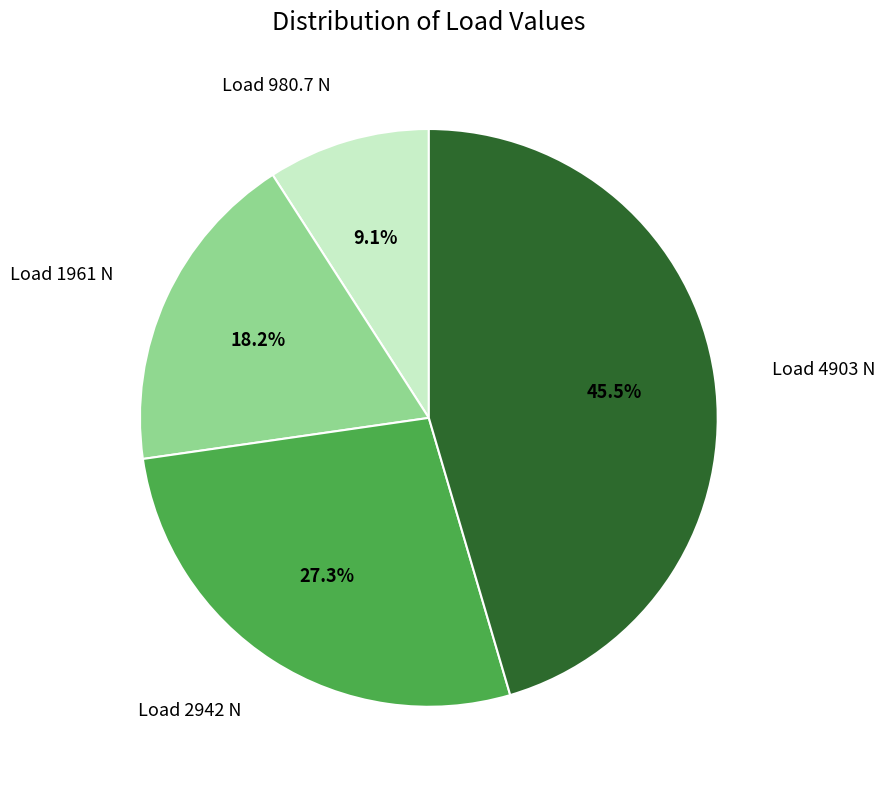

Does Load 1961 N account for over 50% of the chart?

No